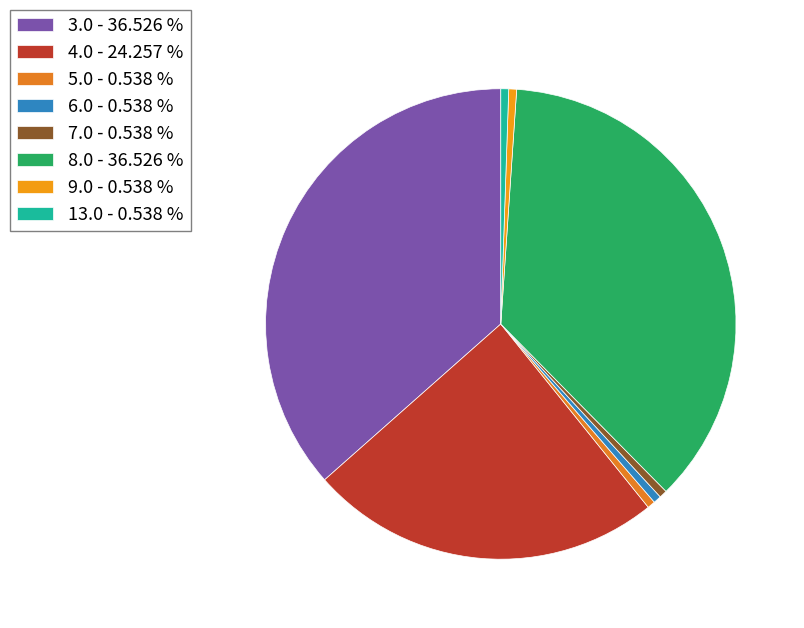

To the nearest percent, what portion does 8.0 represent?

37%